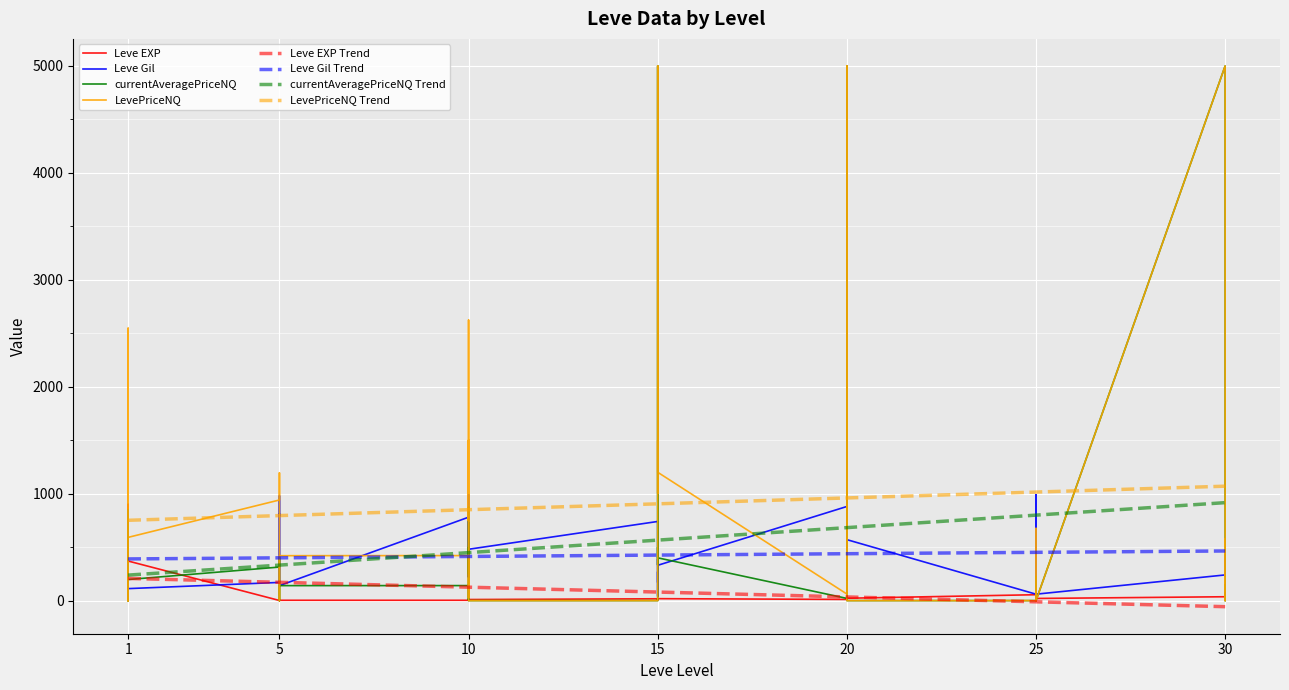

Is it true that Leve Gil equals 800 at 25?

True